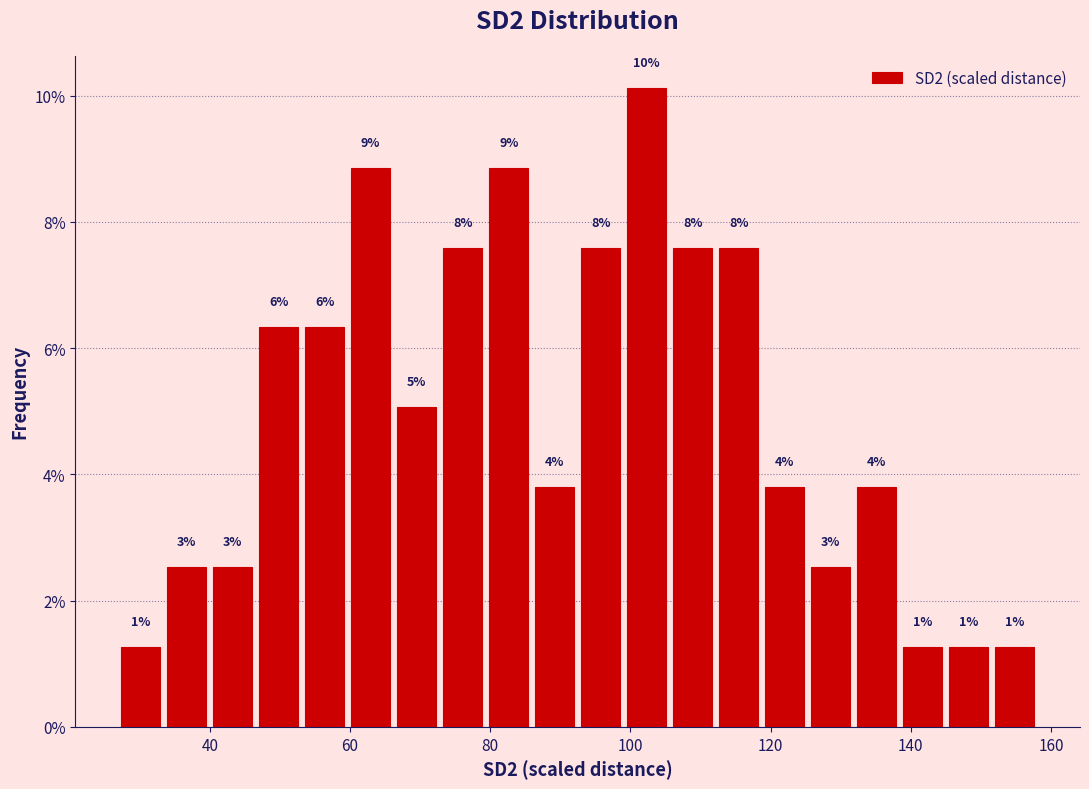

Around what value on the x-axis is the tallest bar? Give the approximate position of its centre, as read against the axis.

102